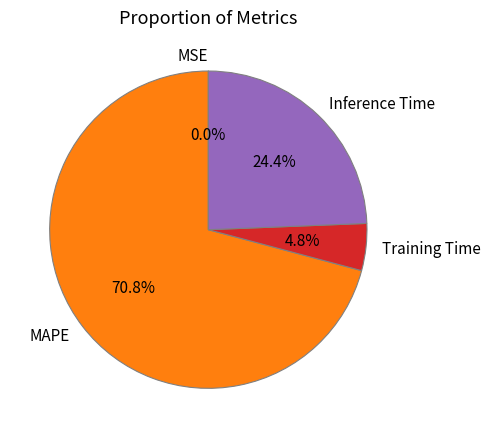

Which category has the biggest portion of the pie?

MAPE